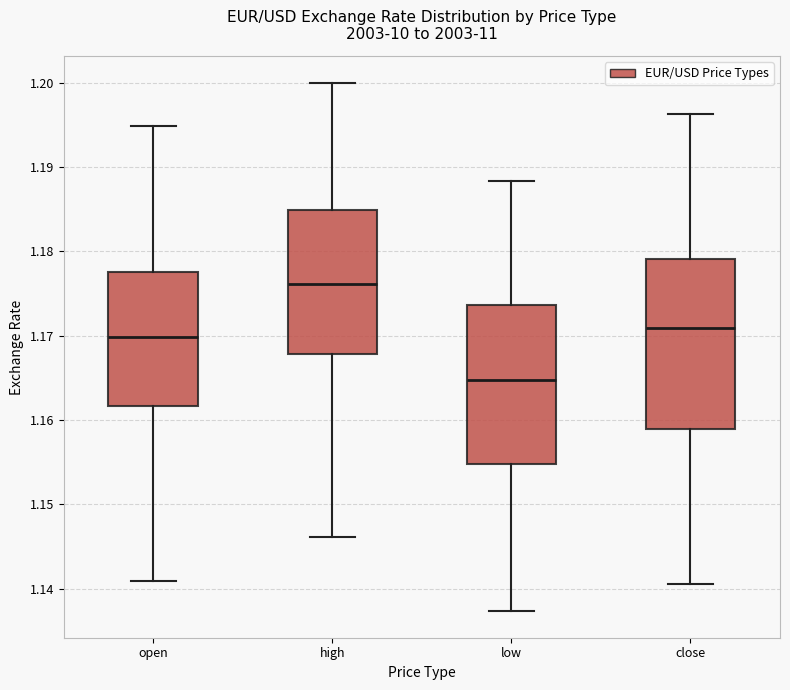

Reading left to right, read every box against the y-axis: the position of its median line, the range the box covers, and the ends of its whiskers. The values are not printed on the chart, so give them approximately, as read against the axis.

open: median 1.170, box 1.162 to 1.178, whiskers 1.141 to 1.195
high: median 1.176, box 1.168 to 1.185, whiskers 1.146 to 1.200
low: median 1.165, box 1.155 to 1.174, whiskers 1.137 to 1.188
close: median 1.171, box 1.159 to 1.179, whiskers 1.141 to 1.196